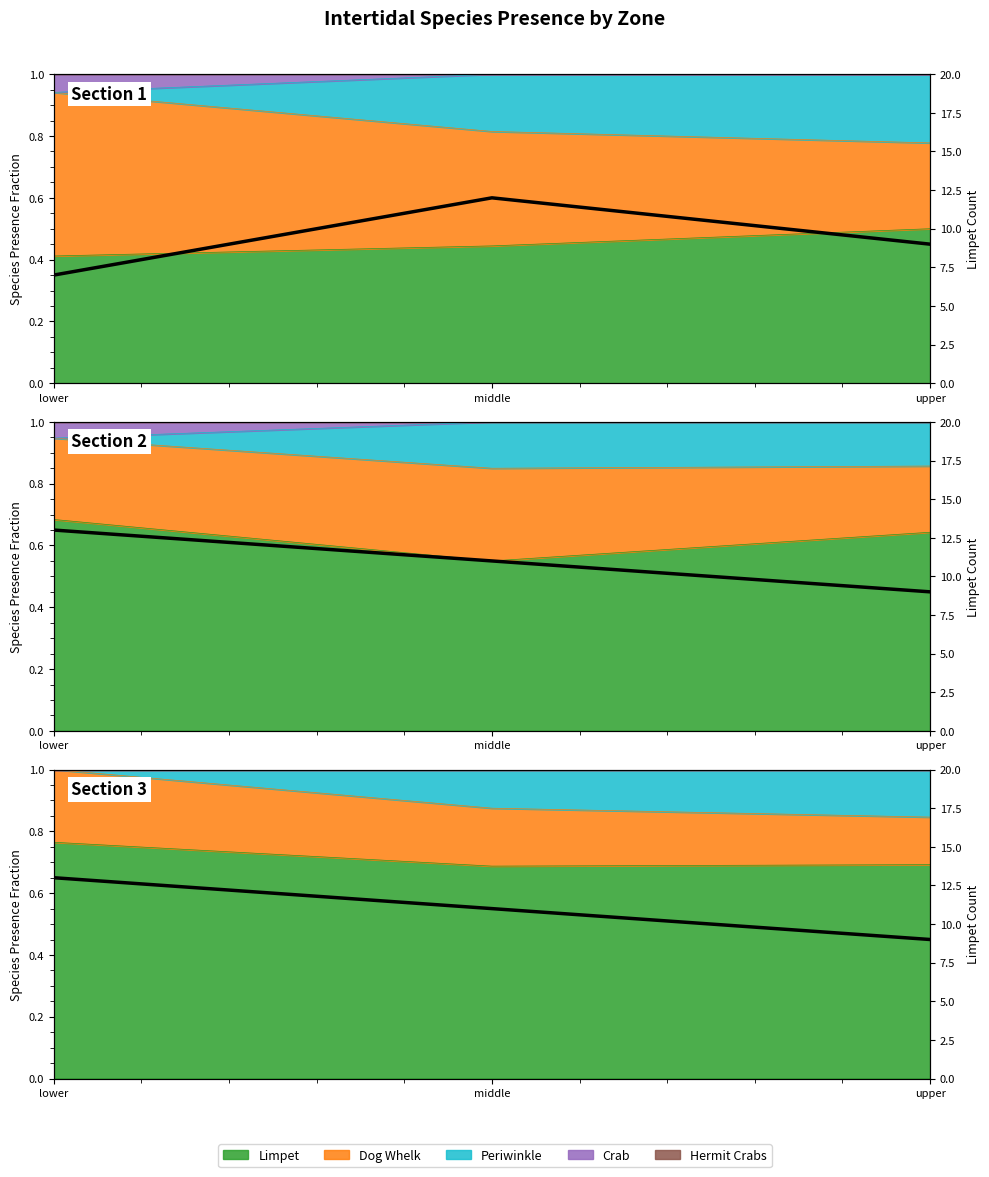

How many values are below 11?

1